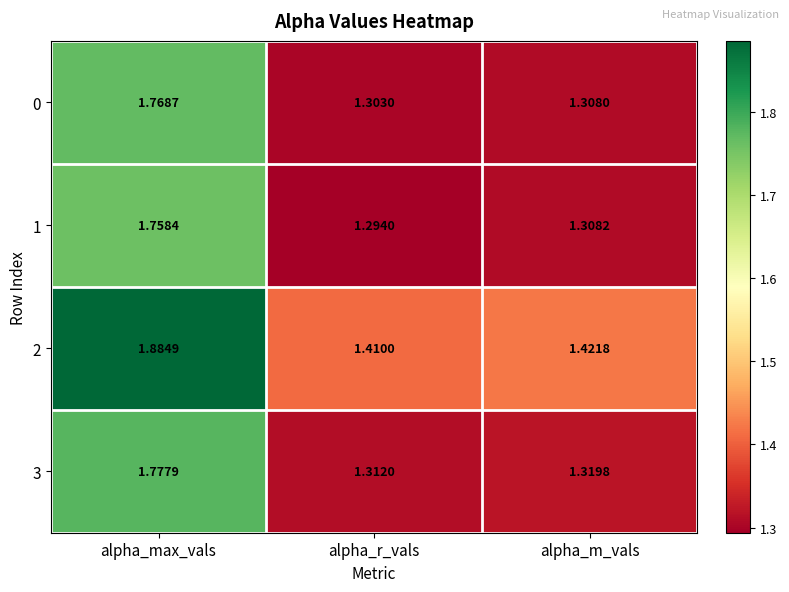

Is the value of 0 at alpha_m_vals greater than the value of 2 at alpha_r_vals?

No